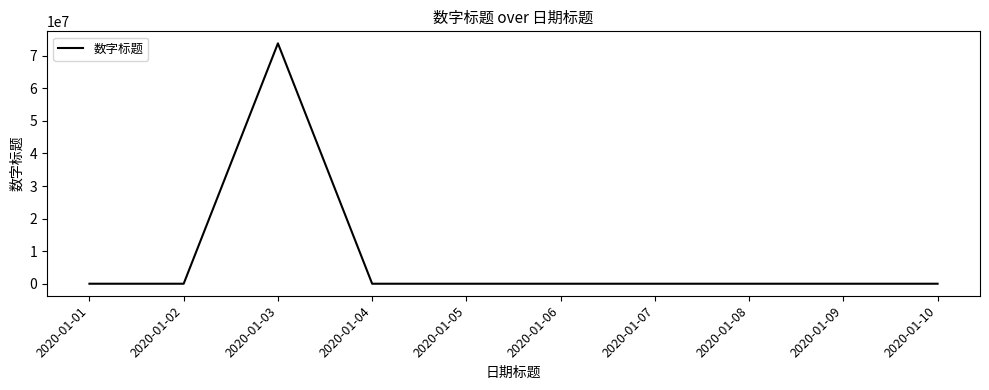

Which label corresponds to the largest value in the chart?

2020-01-03